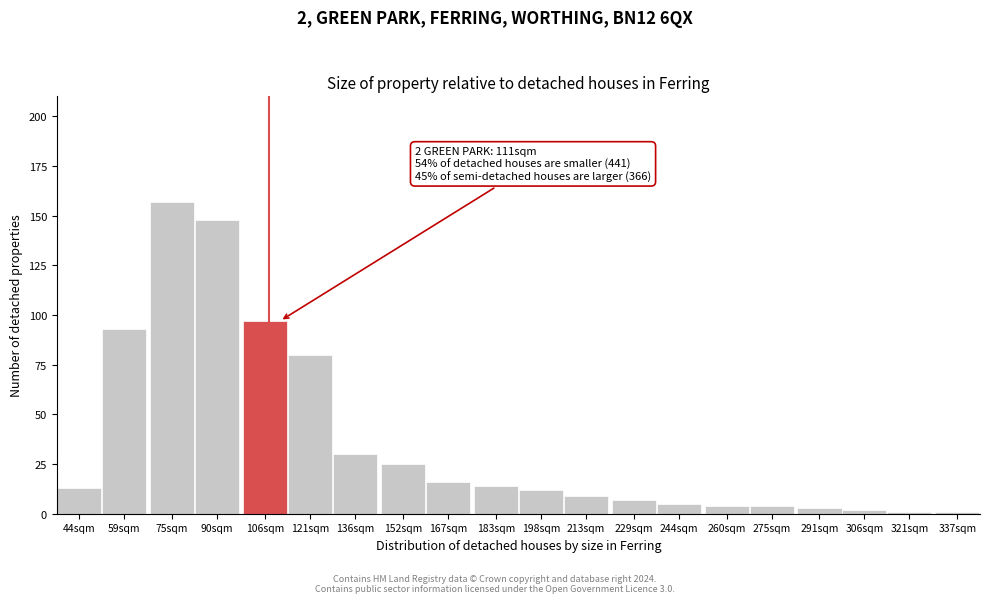

Reading right to left, what are all the values shown in this chart?

337sqm=1	321sqm=1	306sqm=2	291sqm=3	275sqm=4	260sqm=4	244sqm=5	229sqm=7	213sqm=9	198sqm=12	183sqm=14	167sqm=16	152sqm=25	136sqm=30	121sqm=80	106sqm=97	90sqm=148	75sqm=157	59sqm=93	44sqm=13